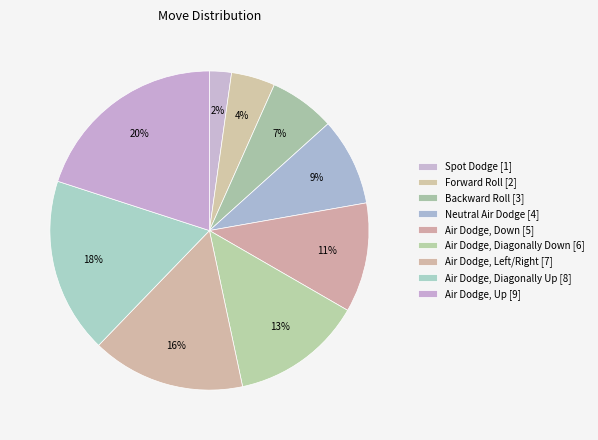

Rank the categories by value from lowest to highest.

Spot Dodge, Forward Roll, Backward Roll, Neutral Air Dodge, Air Dodge, Down, Air Dodge, Diagonally Down, Air Dodge, Left/Right, Air Dodge, Diagonally Up, Air Dodge, Up